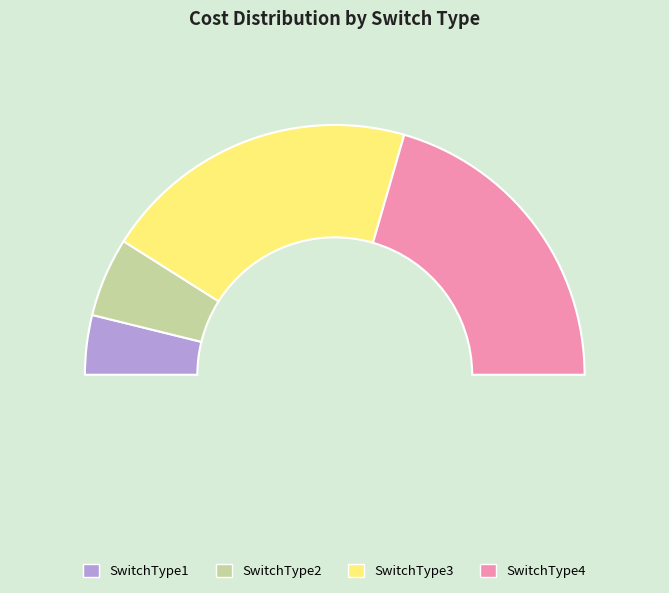

Rank the categories by value from highest to lowest.

SwitchType3, SwitchType4, SwitchType2, SwitchType1